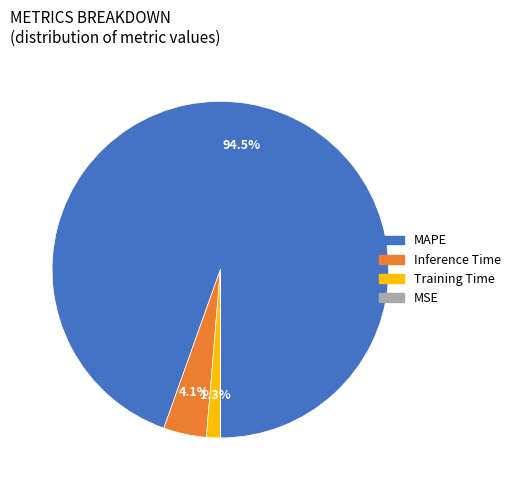

To the nearest percent, what is the difference between the Inference Time and Training Time slice percentages?

3%